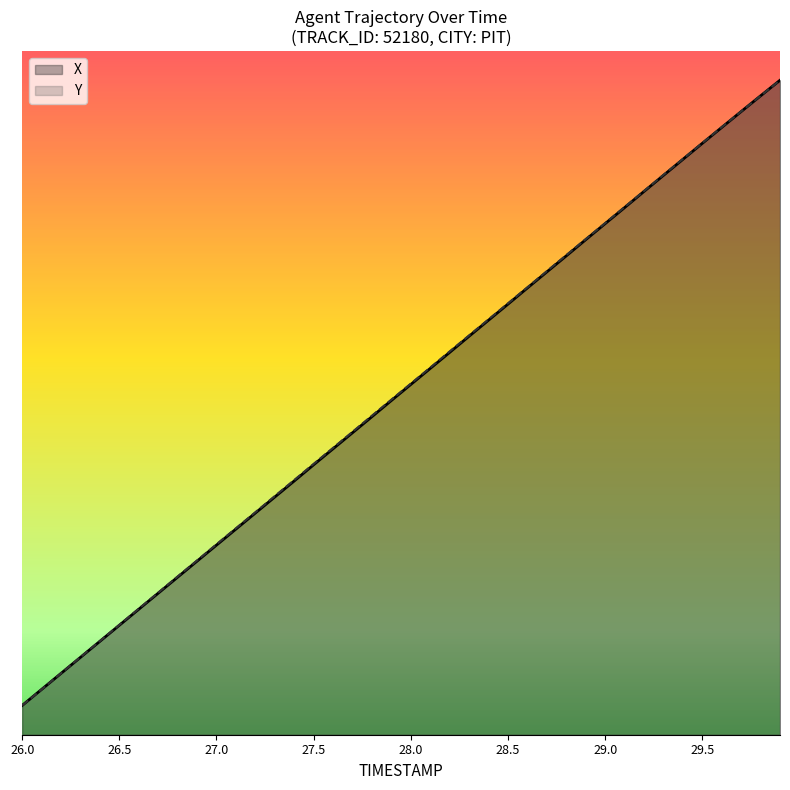

What is the highest value of the Y series?

1937.0